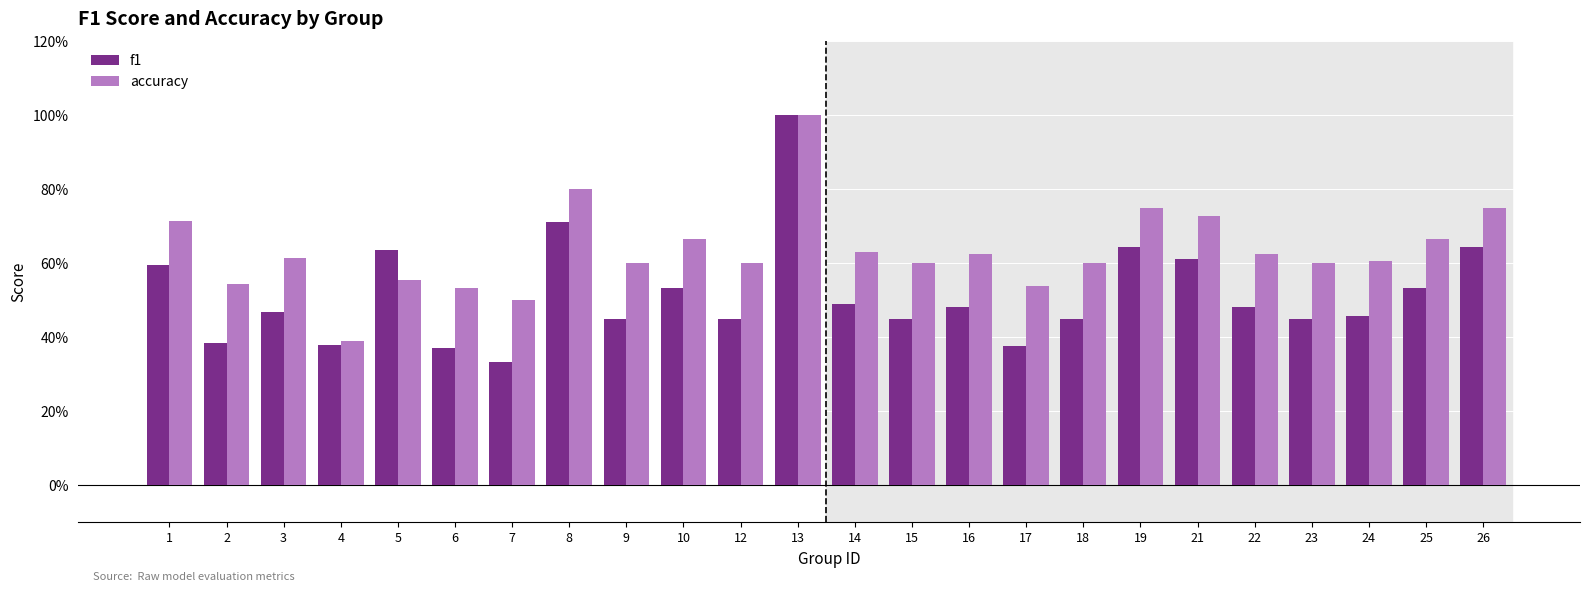

What is the minimum value shown in the chart?

0.3